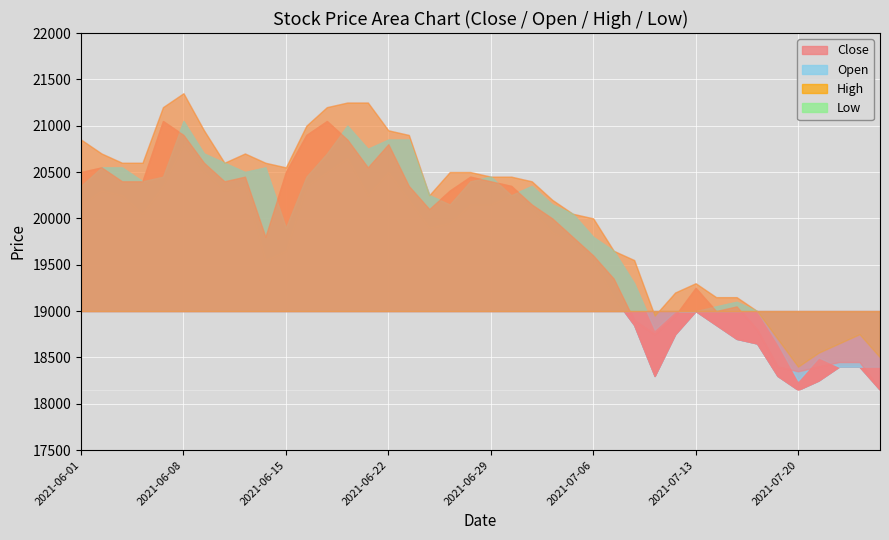

What is the value of the Open point at the 9th from the left?

20500